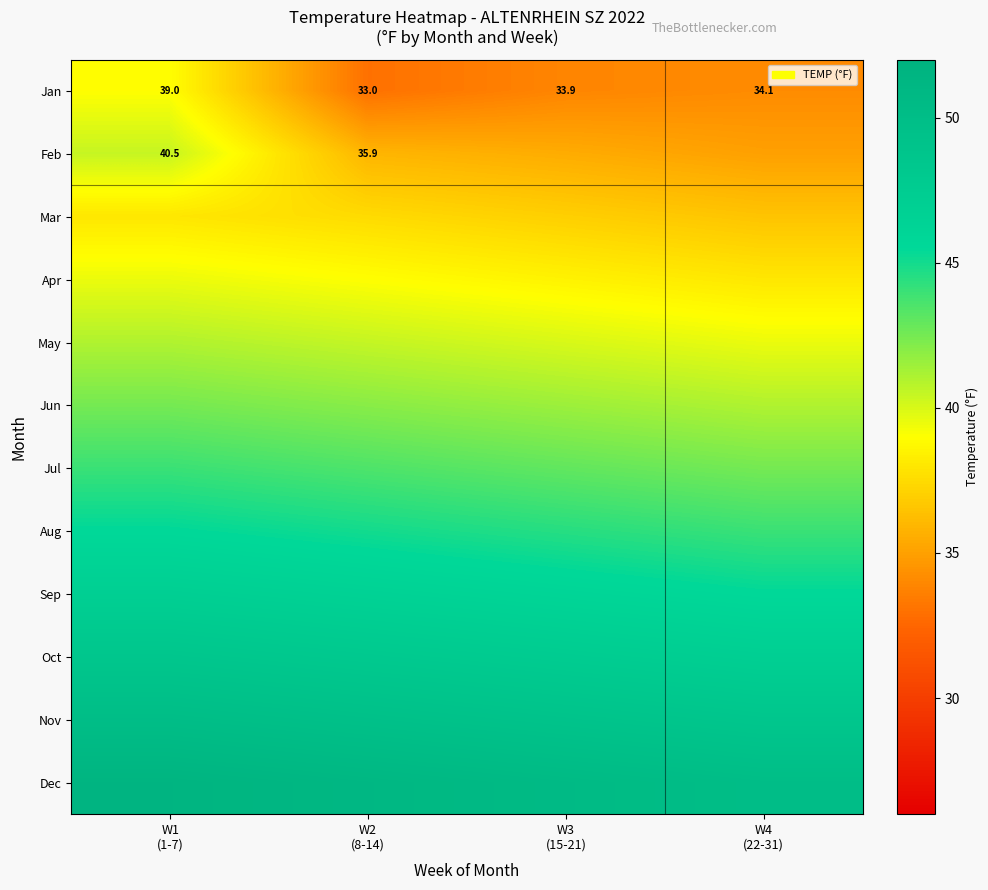

What is the minimum value shown in the chart?

33.0